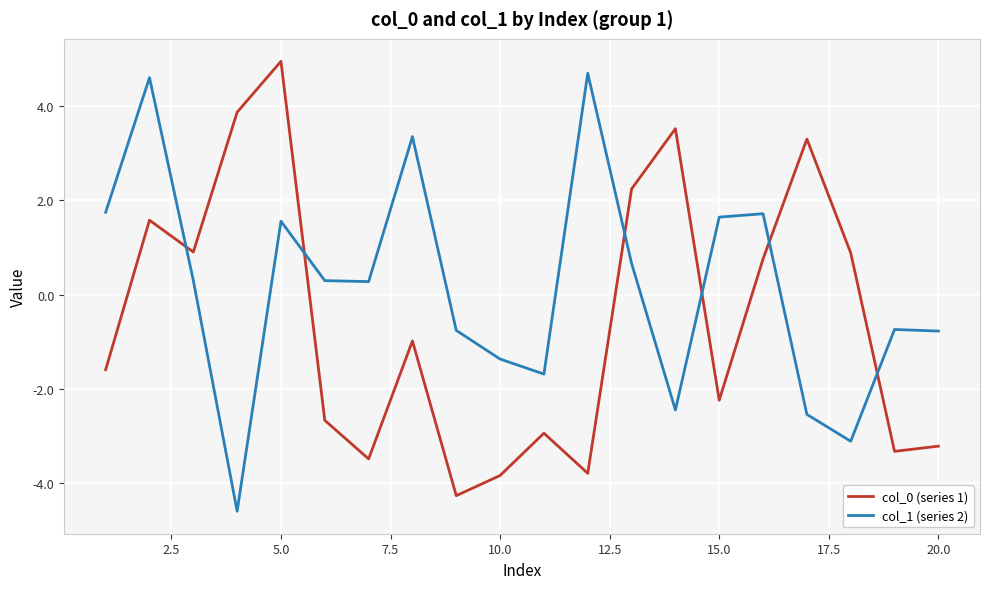

What is the sum of all col_1 (series 2) values?

2.8